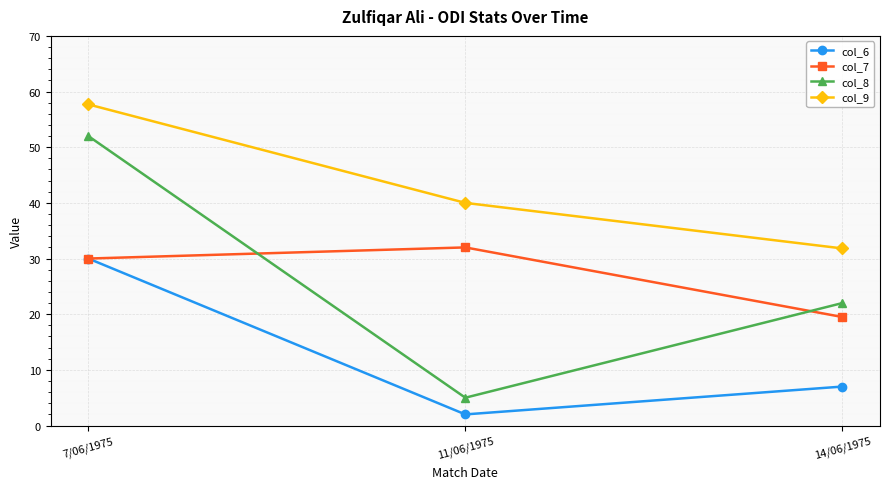

The col_8 series shows 52.0 at 7/06/1975. True or false?

True